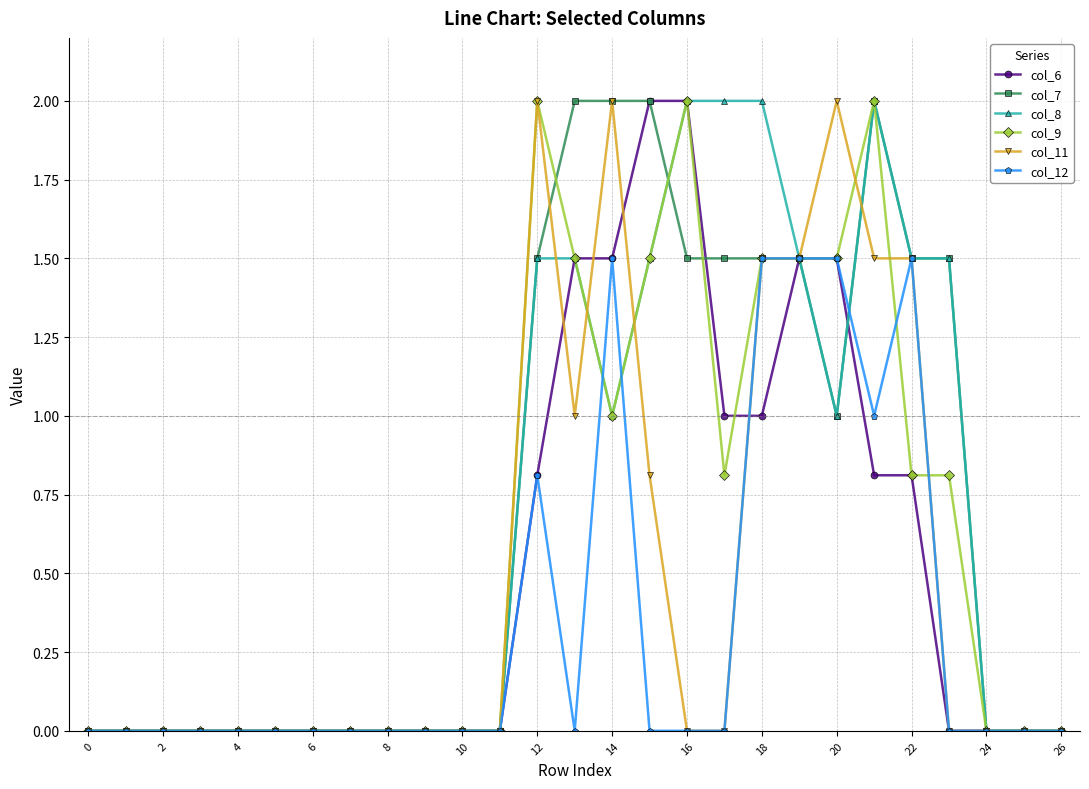

How many lines are shown in the chart?

6